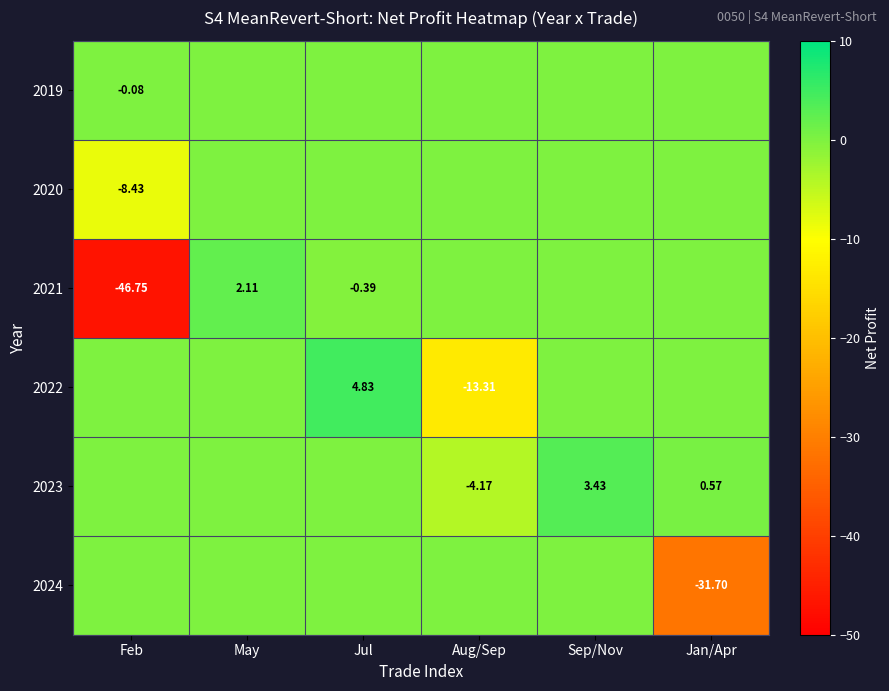

What is the difference between the highest and lowest values at Jan/Apr?

32.3